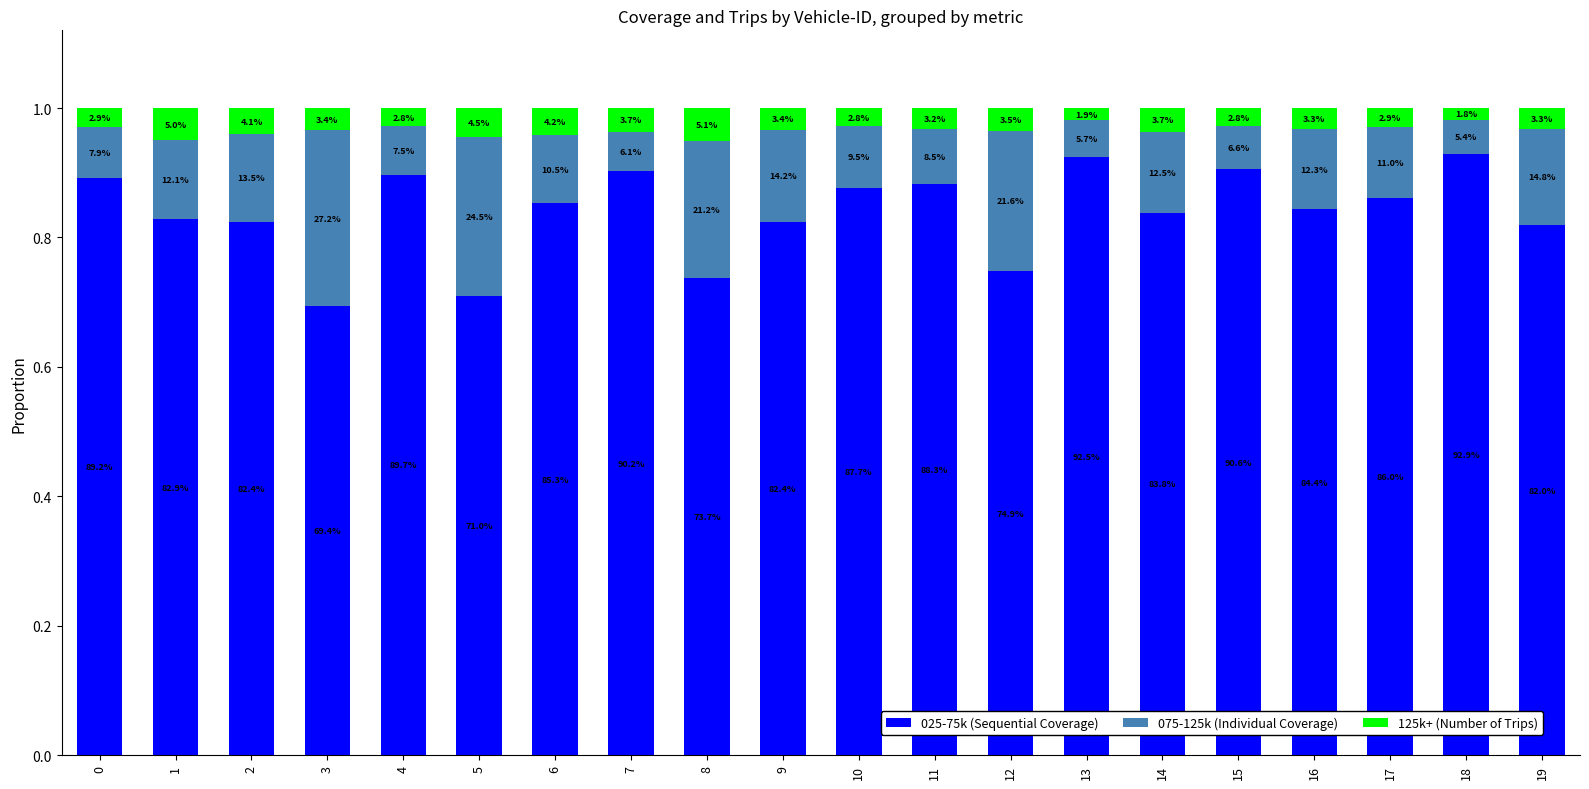

How many bars are there in total?

20